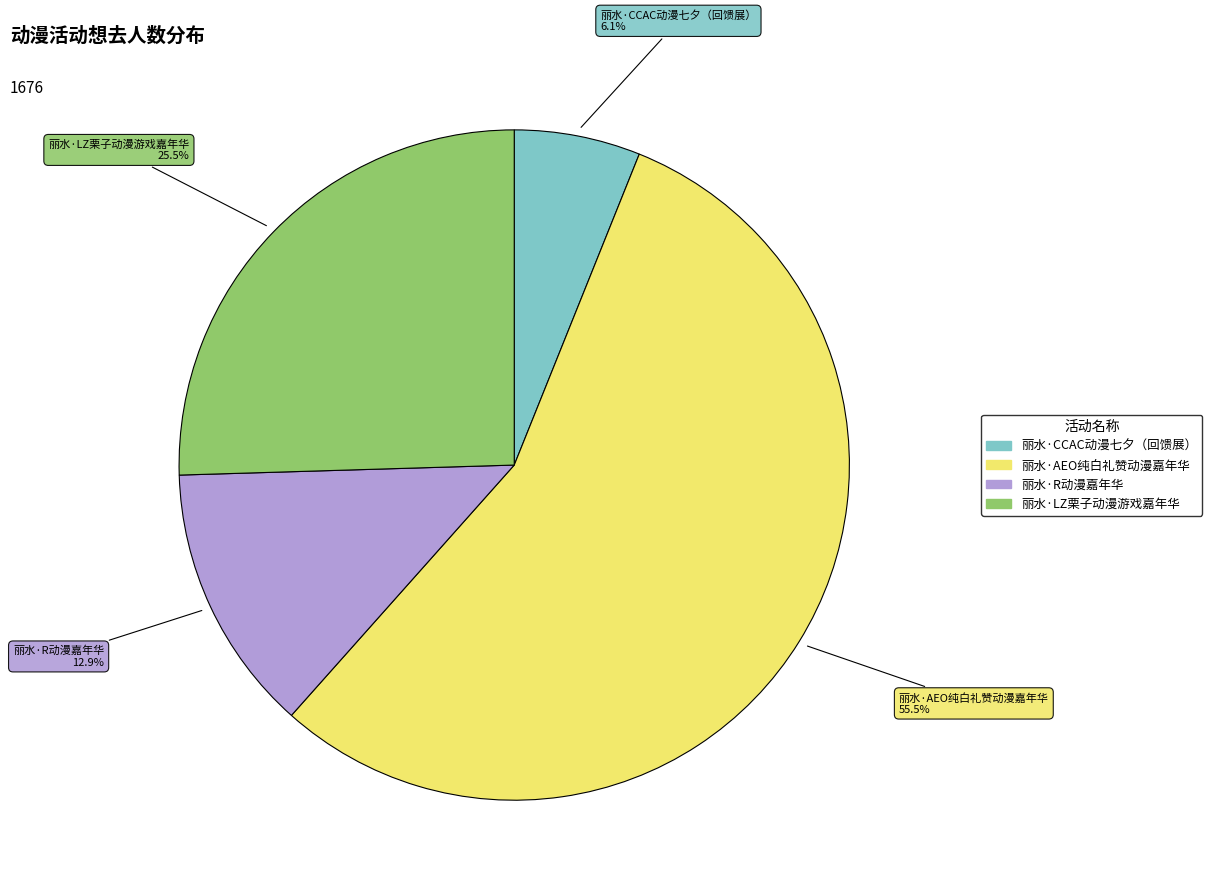

Which has a higher value, 丽水·LZ栗子动漫游戏嘉年华 or 丽水·CCAC动漫七夕（回馈展）?

丽水·LZ栗子动漫游戏嘉年华